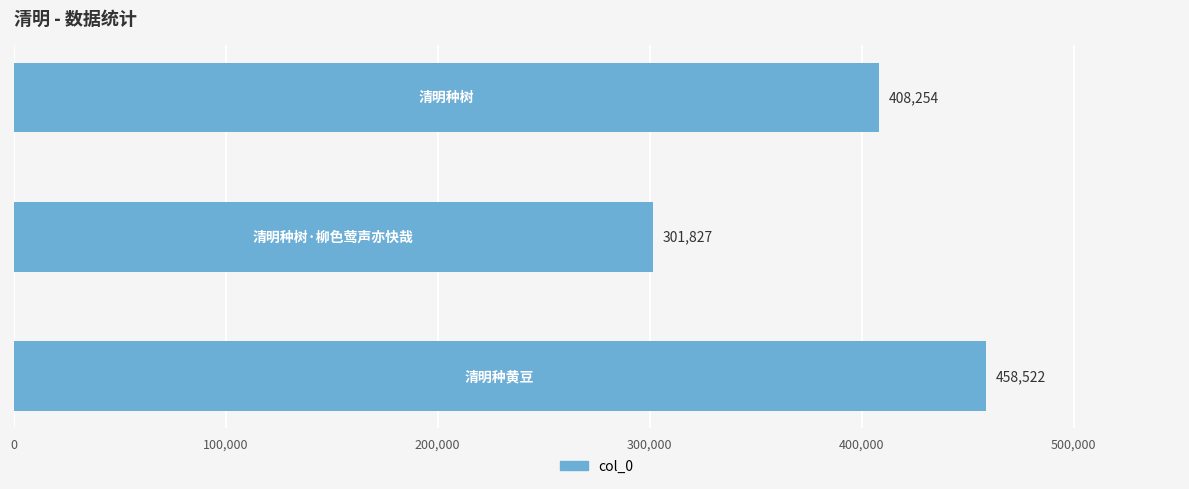

What is the maximum value shown in the chart?

458522